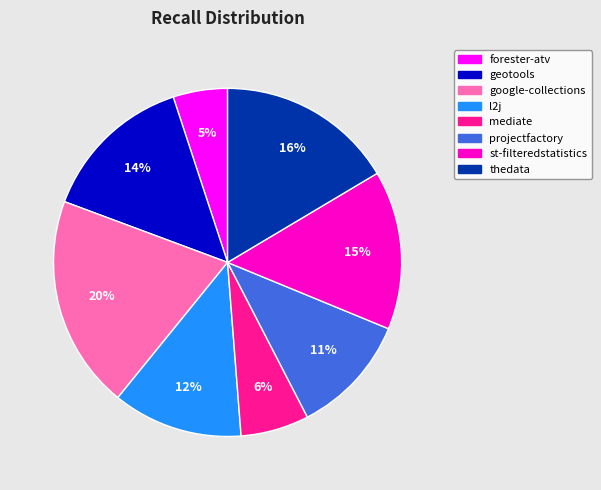

Is there any slice that represents more than half of the pie?

No